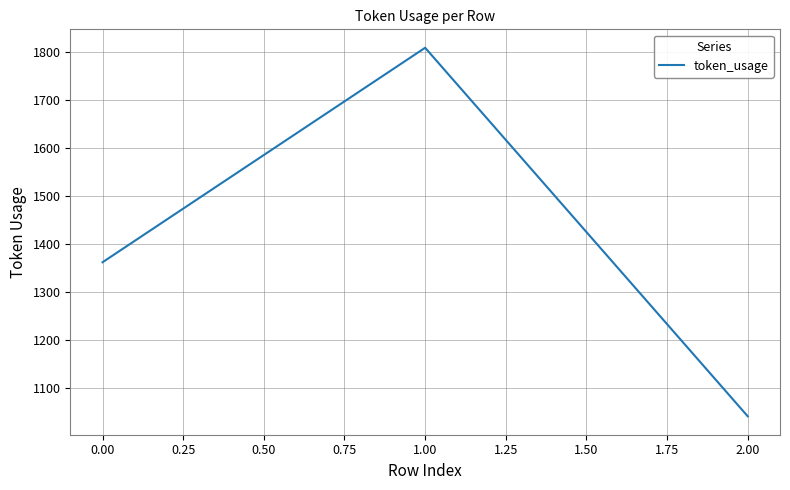

Which category has the lowest value across all series?

2.00